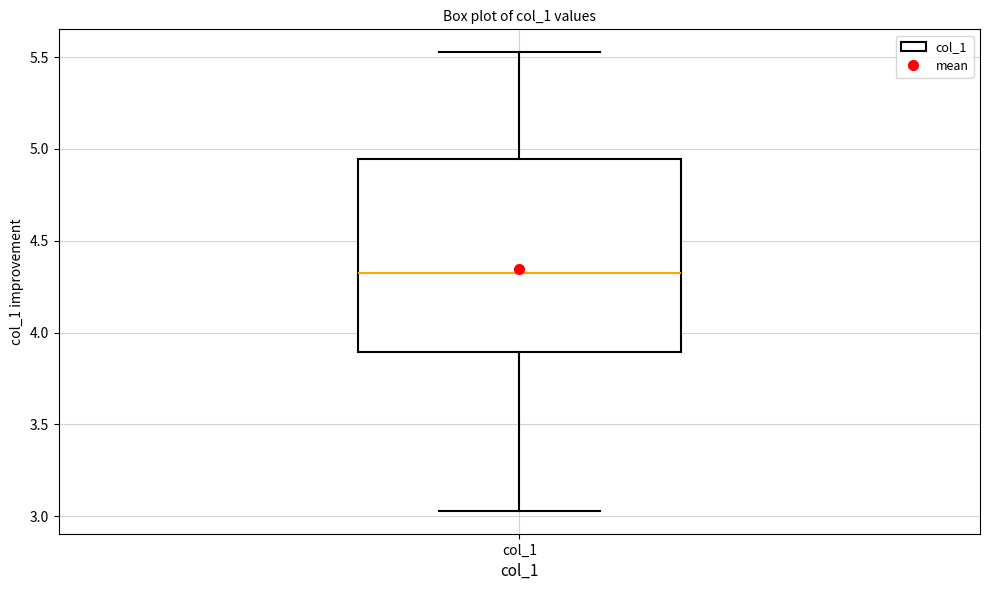

Read this box plot against the y-axis: the position of the median line, the range covered by the box, and the ends of both whiskers. The values are not printed on the chart, so give them approximately, as read against the axis.

median 4.30, box 3.90 to 4.95, whiskers 3.05 to 5.55